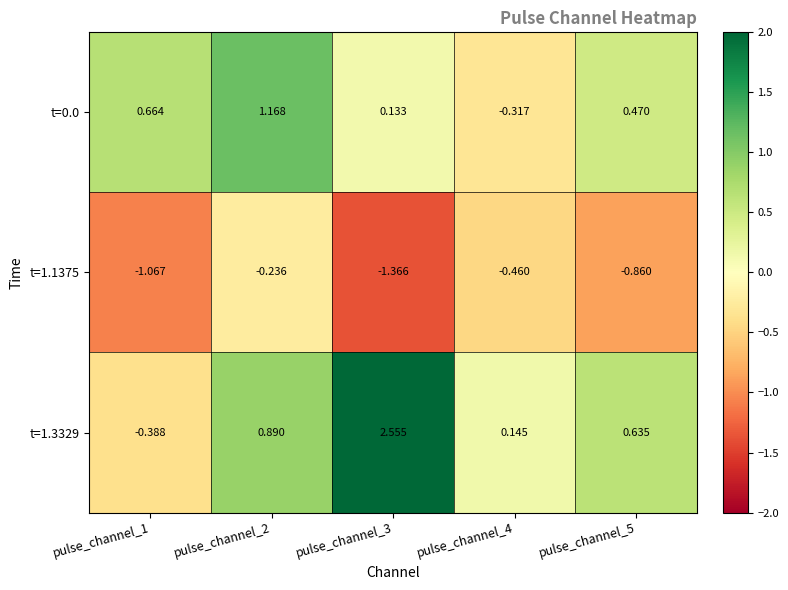

Is the value of t=0.0 at pulse_channel_1 greater than the value of t=1.1375 at pulse_channel_2?

Yes